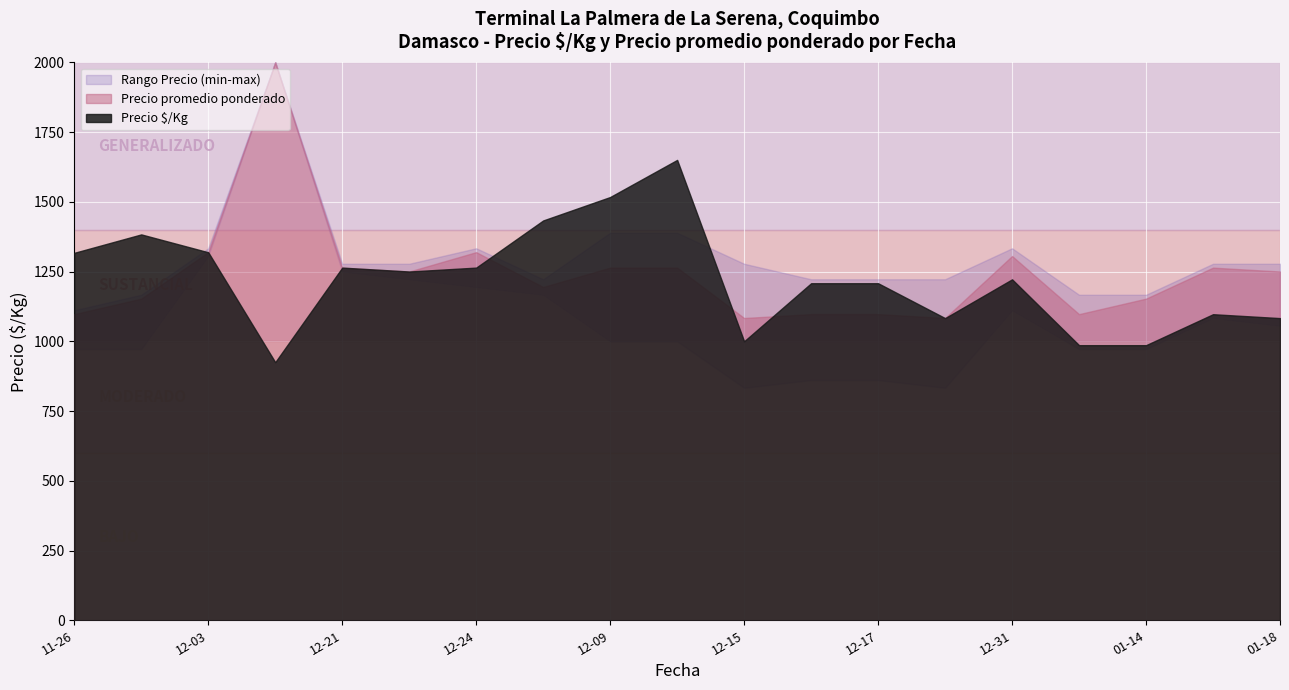

True or false: Precio maximo has more than 0 points higher than both neighbors.

True